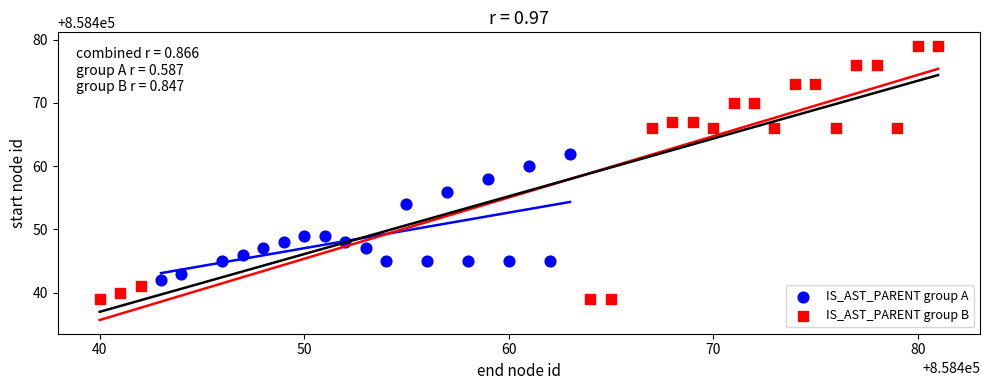

Which series has the widest spread of Y values?

IS_AST_PARENT group B